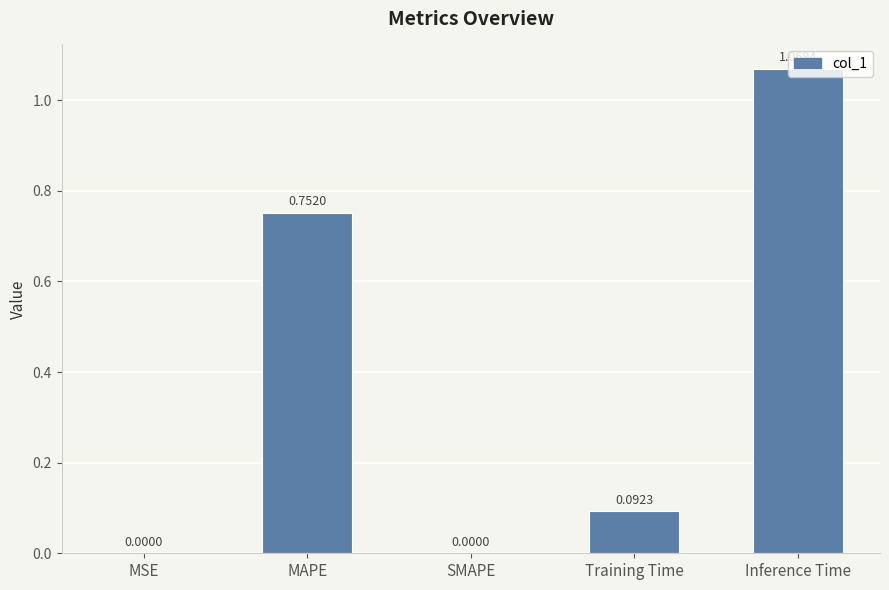

Are the bars horizontal?

No